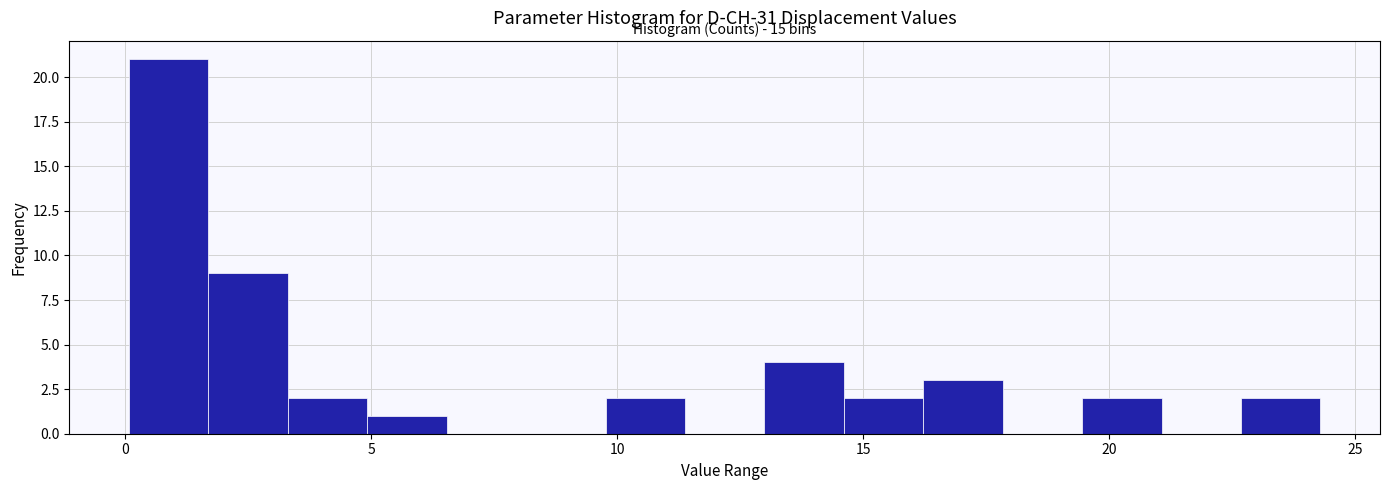

Read against the x-axis, roughly where is the centre of the tallest bar?

1.0